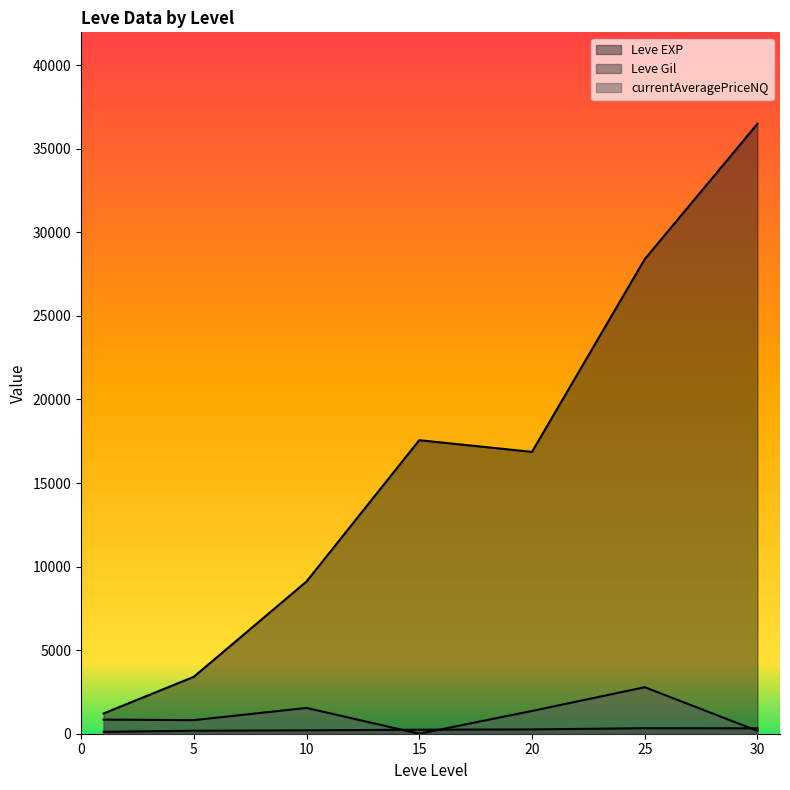

Is the value of Leve EXP at 1 greater than the value of currentAveragePriceNQ at 15?

Yes